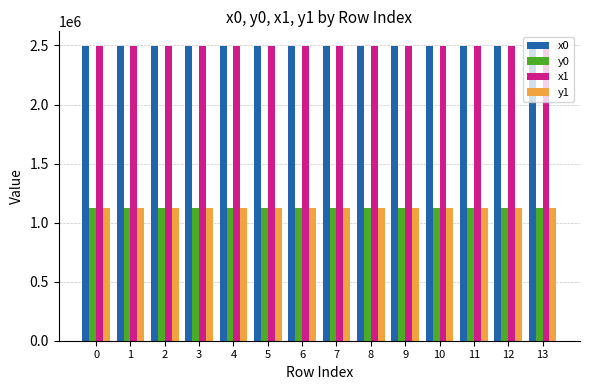

What is the difference between the maximum and minimum values in the x0 series?

102.9